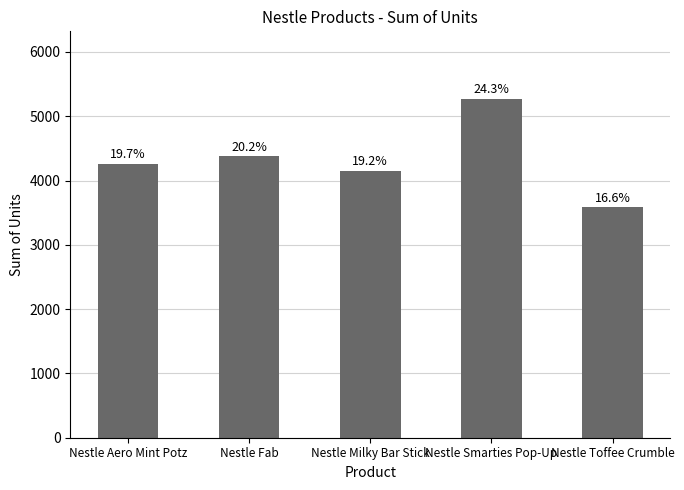

Does the chart contain any negative values?

No